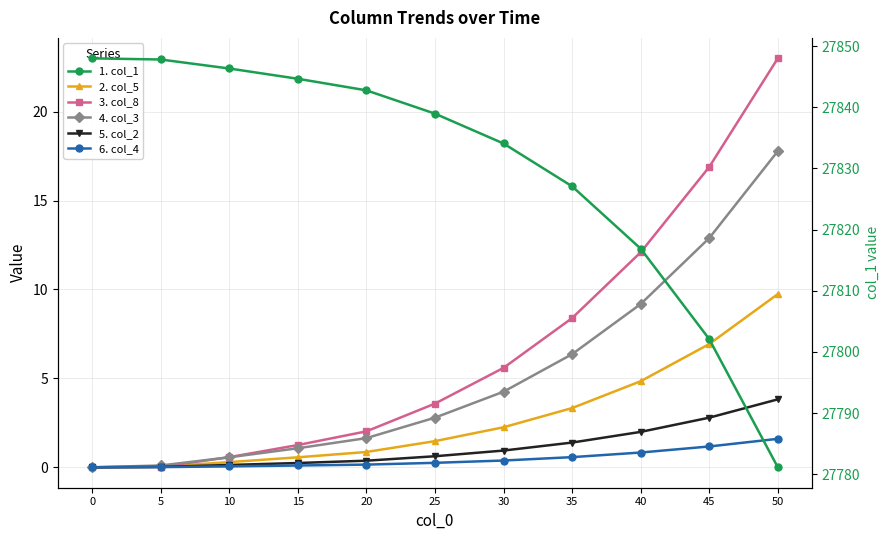

What is the approximate value of 3. col_8 at 40?

12.1